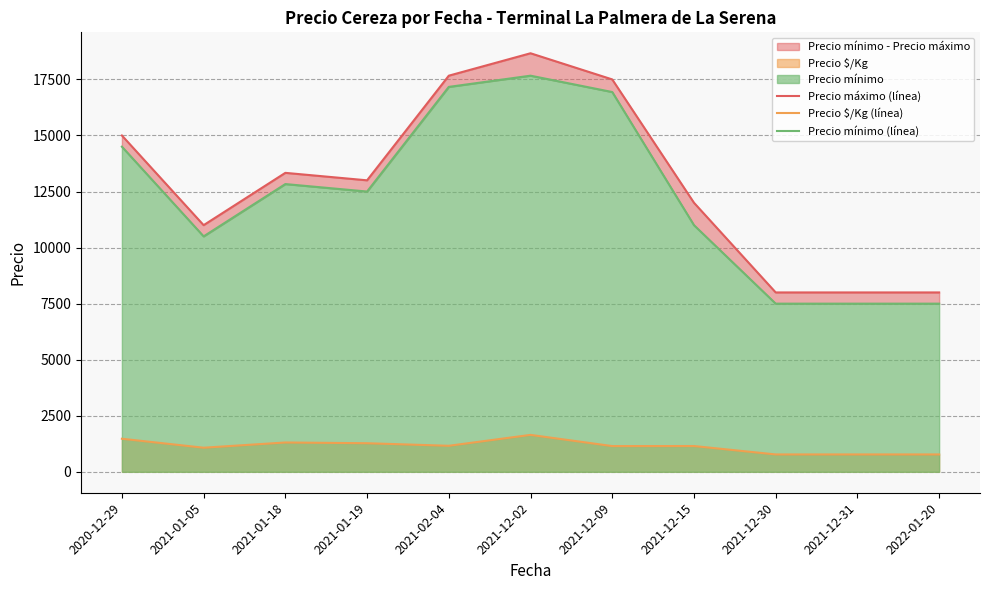

Reading left to right, list all the values displayed in this chart.

Precio máximo (línea): 15000.0	11000.0	13333.3	13000.0	17666.7	18666.7	17500.0	12000.0	8000.0	8000.0	8000.0
Precio $/Kg (línea): 1475.0	1075.0	1308.3	1275.0	1161.0	1647.2	1147.9	1150.0	775.0	775.0	775.0
Precio mínimo (línea): 14500.0	10500.0	12833.3	12500.0	17166.7	17666.7	16937.5	11000.0	7500.0	7500.0	7500.0